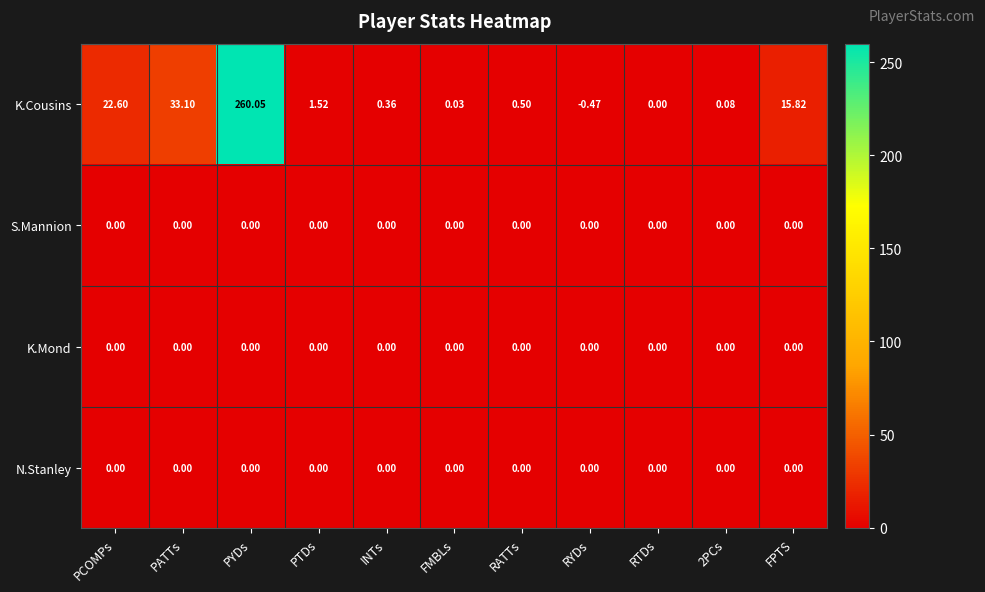

At which label does K.Cousins reach its minimum?

RYDs